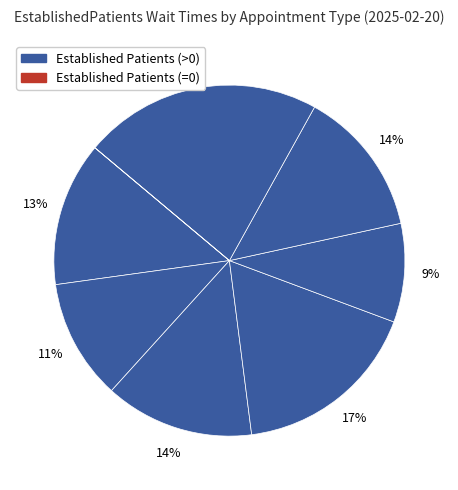

How many slices are in this pie chart?

9